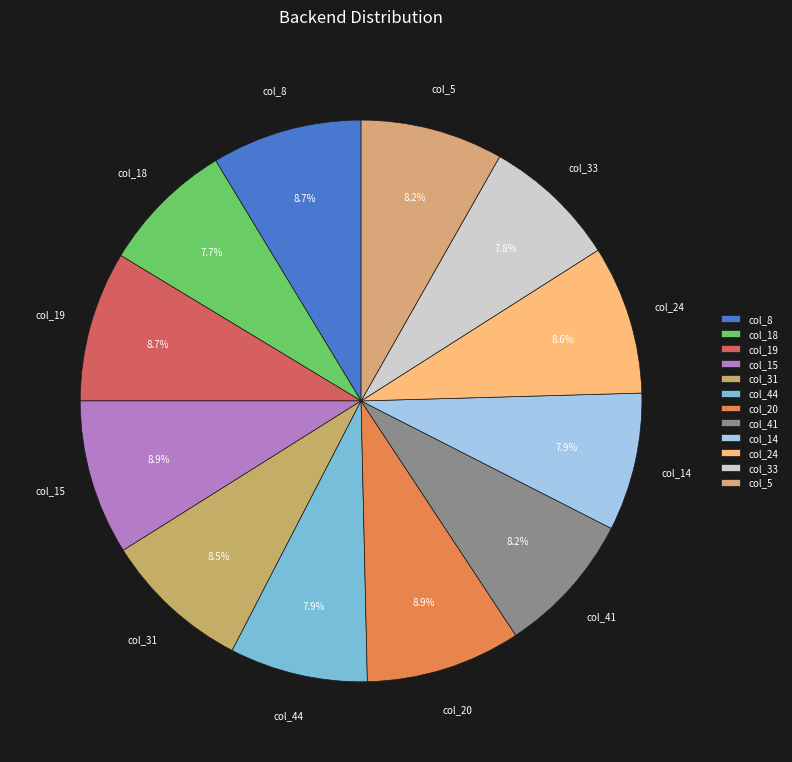

Is there a majority slice in this chart?

No